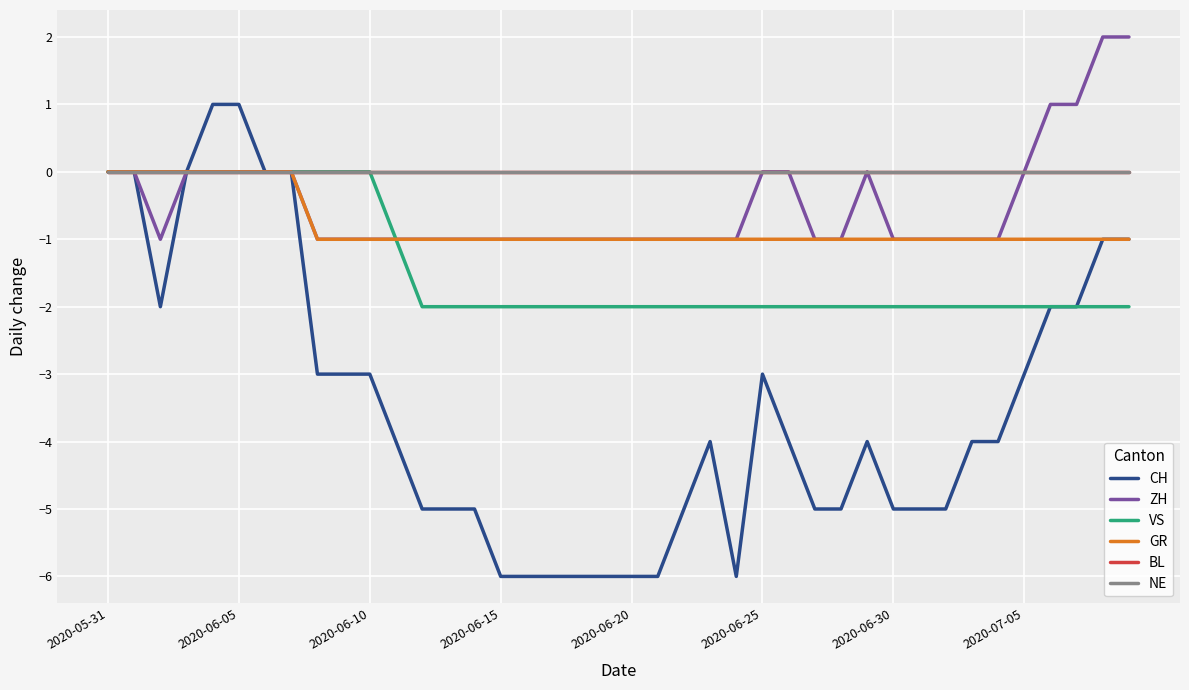

Reading right to left, what are all the values shown in this chart?

CH: -1	-1	-2	-2	-3	-4	-4	-5	-5	-5	-4	-5	-5	-4	-3	-6	-4	-5	-6	-6	-6	-6	-6	-6	-6	-5	-5	-5	-4	-3	-3	-3	0	0	1	1	0	-2	0	0
ZH: 2	2	1	1	0	-1	-1	-1	-1	-1	0	-1	-1	0	0	-1	-1	-1	-1	-1	-1	-1	-1	-1	-1	-1	-1	-1	-1	-1	-1	-1	0	0	0	0	0	-1	0	0
VS: -2	-2	-2	-2	-2	-2	-2	-2	-2	-2	-2	-2	-2	-2	-2	-2	-2	-2	-2	-2	-2	-2	-2	-2	-2	-2	-2	-2	-1	0	0	0	0	0	0	0	0	0	0	0
GR: -1	-1	-1	-1	-1	-1	-1	-1	-1	-1	-1	-1	-1	-1	-1	-1	-1	-1	-1	-1	-1	-1	-1	-1	-1	-1	-1	-1	-1	-1	-1	-1	0	0	0	0	0	0	0	0
BL: 0	0	0	0	0	0	0	0	0	0	0	0	0	0	0	0	0	0	0	0	0	0	0	0	0	0	0	0	0	0	0	0	0	0	0	0	0	0	0	0
NE: 0	0	0	0	0	0	0	0	0	0	0	0	0	0	0	0	0	0	0	0	0	0	0	0	0	0	0	0	0	0	0	0	0	0	0	0	0	0	0	0